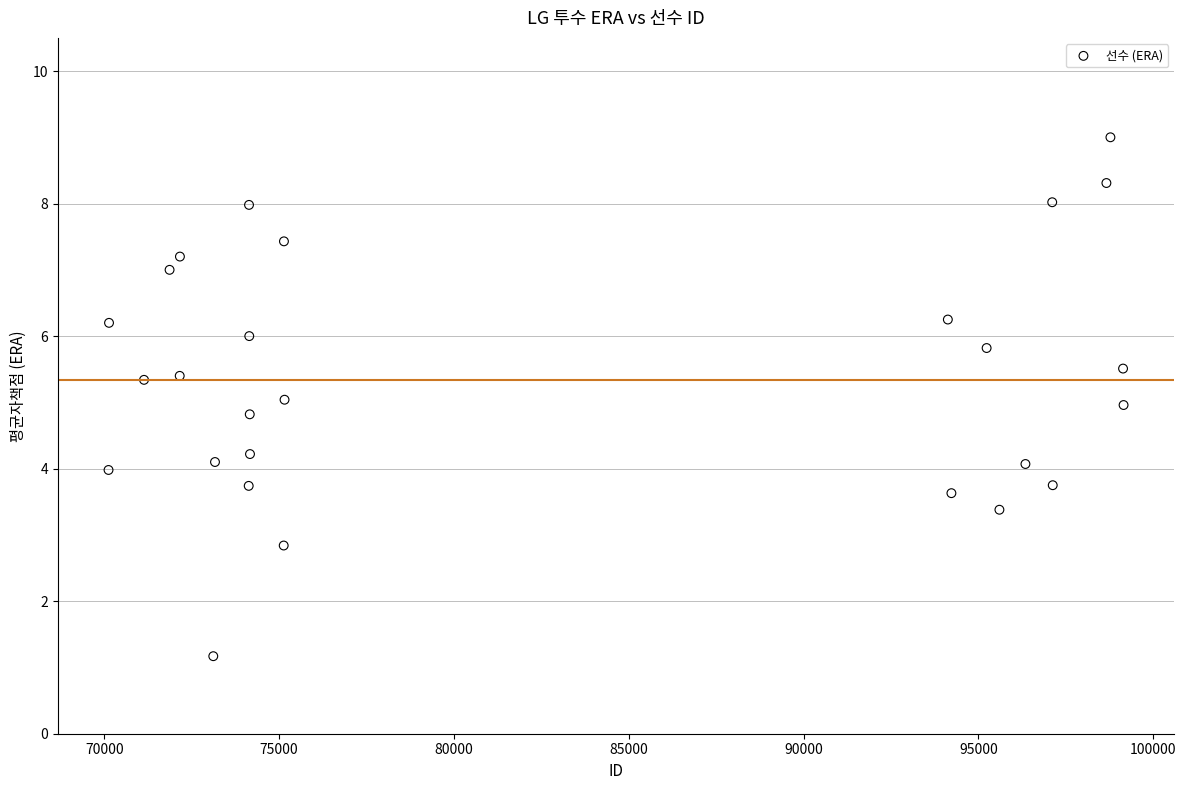

What is the range of Y values (max minus min)?

7.8